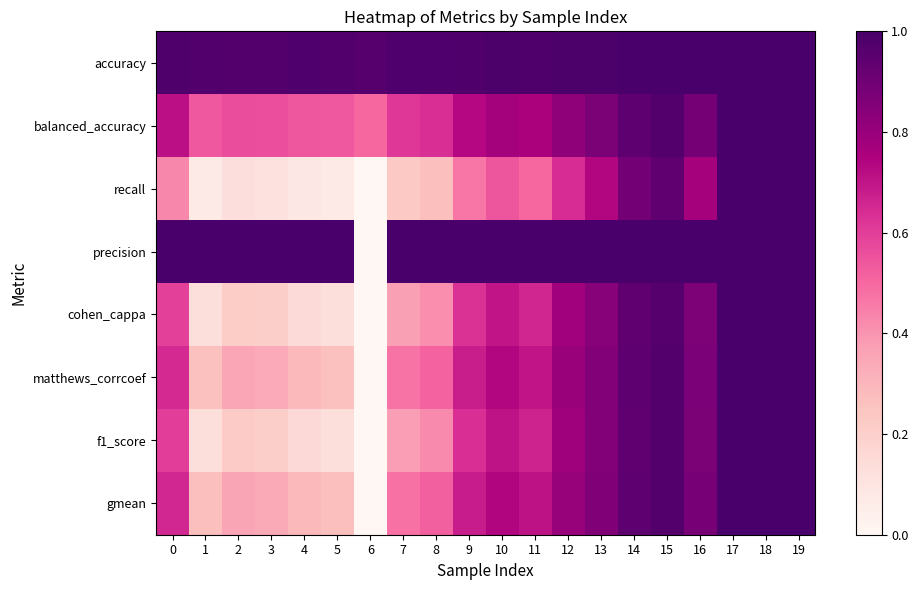

Reading right to left, list all the values displayed in this chart.

accuracy: 19=1.0	18=1.0	17=1.0	16=1.0	15=1.0	14=1.0	13=1.0	12=1.0	11=1.0	10=1.0	9=1.0	8=1.0	7=1.0	6=1.0	5=1.0	4=1.0	3=1.0	2=1.0	1=1.0	0=1.0
balanced_accuracy: 19=1.0	18=1.0	17=1.0	16=0.9	15=1.0	14=0.9	13=0.9	12=0.8	11=0.8	10=0.8	9=0.7	8=0.6	7=0.6	6=0.5	5=0.5	4=0.5	3=0.6	2=0.6	1=0.5	0=0.7
recall: 19=1.0	18=1.0	17=1.0	16=0.8	15=0.9	14=0.9	13=0.7	12=0.6	11=0.5	10=0.5	9=0.5	8=0.3	7=0.2	6=0.0	5=0.1	4=0.1	3=0.1	2=0.1	1=0.1	0=0.4
precision: 19=1.0	18=1.0	17=1.0	16=1.0	15=1.0	14=1.0	13=1.0	12=1.0	11=1.0	10=1.0	9=1.0	8=1.0	7=1.0	6=0.0	5=1.0	4=1.0	3=1.0	2=1.0	1=1.0	0=1.0
cohen_cappa: 19=1.0	18=1.0	17=1.0	16=0.9	15=1.0	14=0.9	13=0.8	12=0.8	11=0.7	10=0.7	9=0.6	8=0.4	7=0.4	6=0.0	5=0.1	4=0.2	3=0.2	2=0.2	1=0.1	0=0.6
matthews_corrcoef: 19=1.0	18=1.0	17=1.0	16=0.9	15=1.0	14=0.9	13=0.9	12=0.8	11=0.7	10=0.7	9=0.7	8=0.5	7=0.5	6=0.0	5=0.3	4=0.3	3=0.3	2=0.3	1=0.3	0=0.6
f1_score: 19=1.0	18=1.0	17=1.0	16=0.9	15=1.0	14=0.9	13=0.8	12=0.8	11=0.7	10=0.7	9=0.6	8=0.4	7=0.4	6=0.0	5=0.1	4=0.2	3=0.2	2=0.2	1=0.1	0=0.6
gmean: 19=1.0	18=1.0	17=1.0	16=0.9	15=1.0	14=0.9	13=0.9	12=0.8	11=0.7	10=0.7	9=0.7	8=0.5	7=0.5	6=0.0	5=0.3	4=0.3	3=0.3	2=0.4	1=0.3	0=0.7